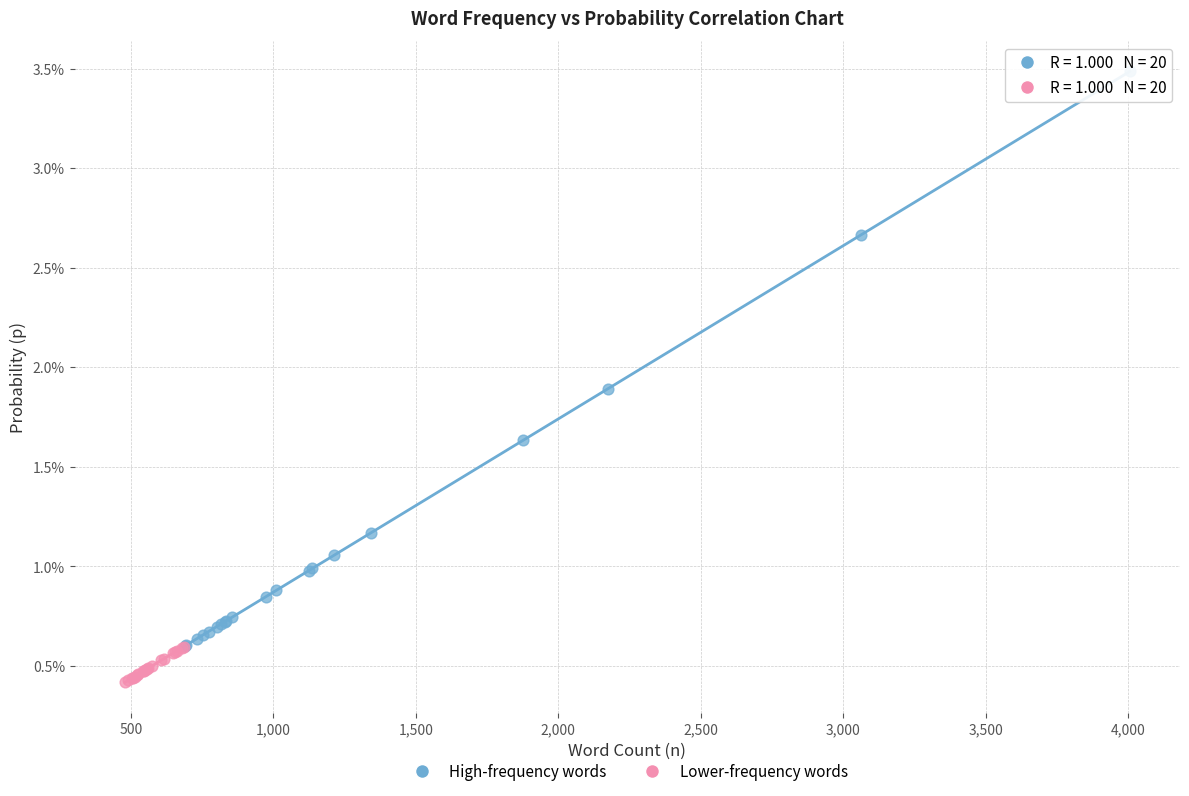

Which series reaches the minimum Y coordinate?

Lower-frequency words